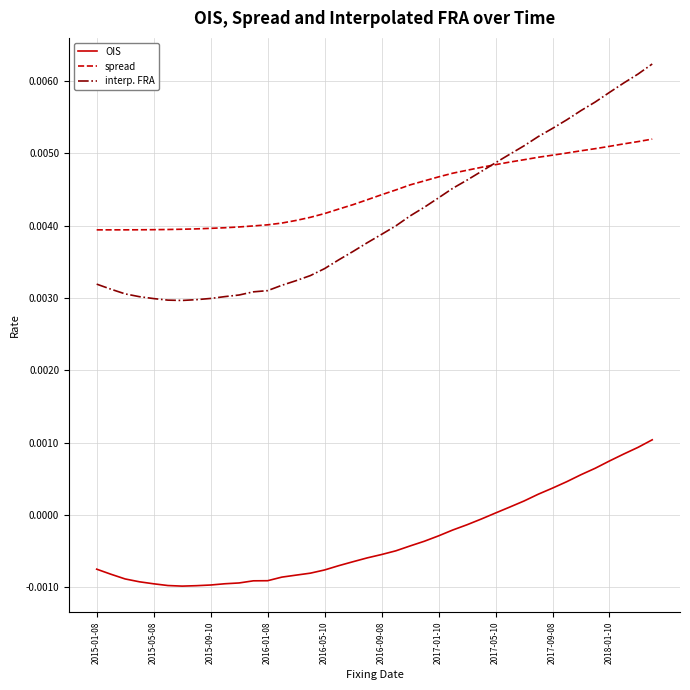

Which series has the largest range (max minus min)?

interp. FRA